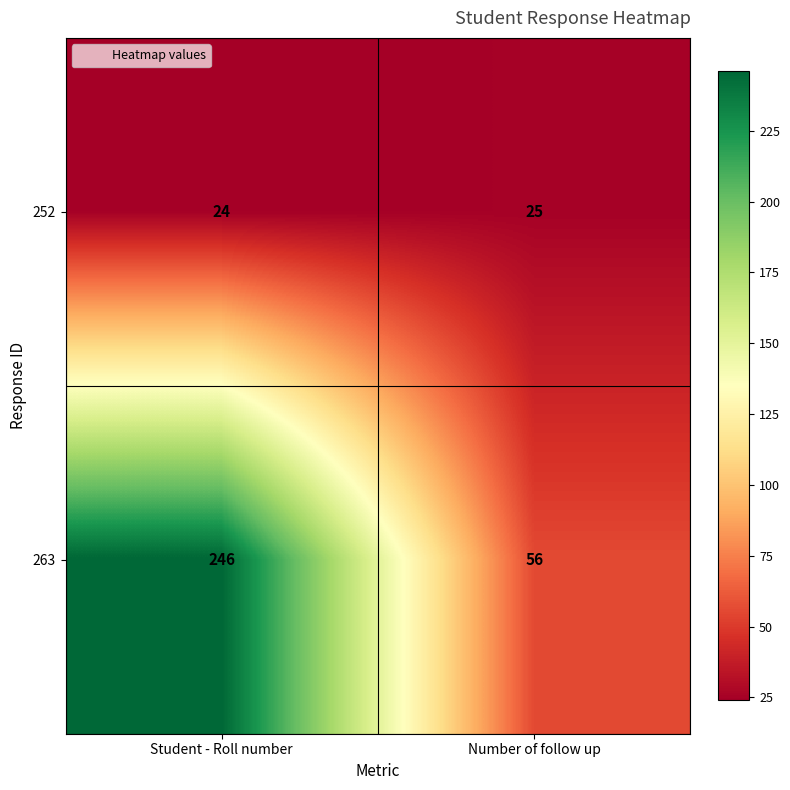

At how many categories does at least one series exceed 169?

1